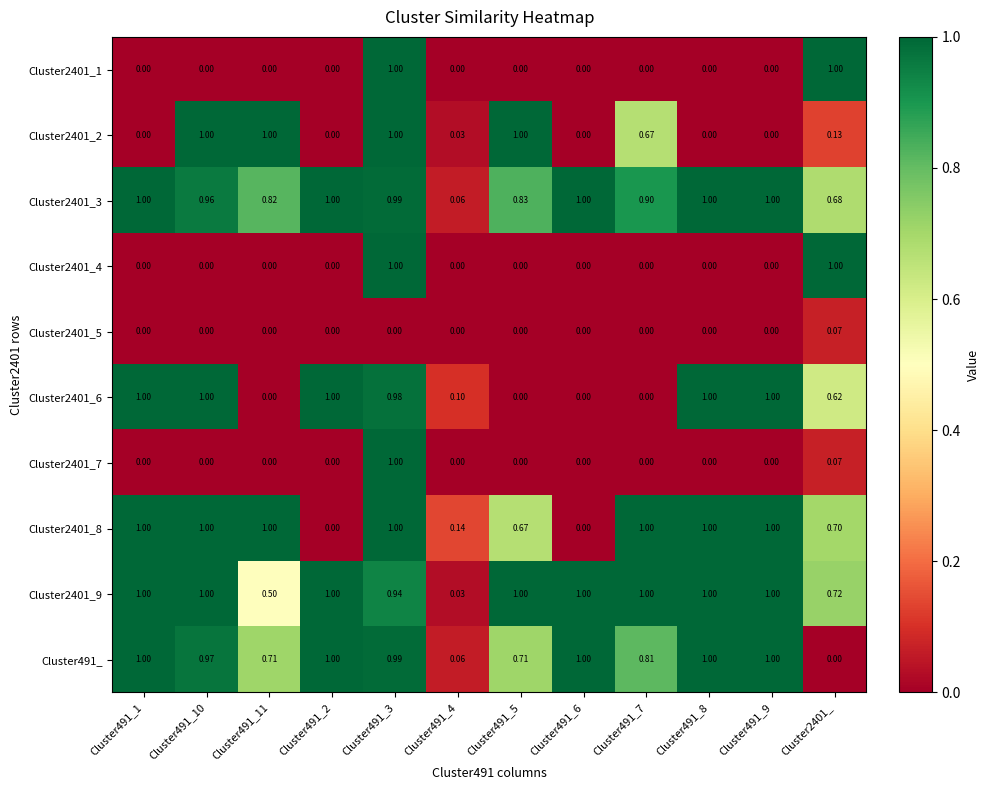

What is the greatest value displayed?

1.0